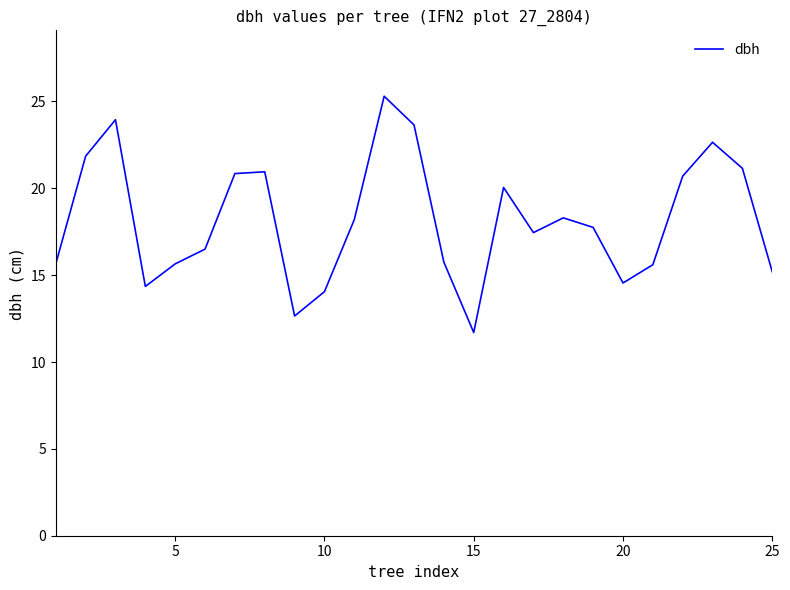

What is the smallest value displayed?

11.7